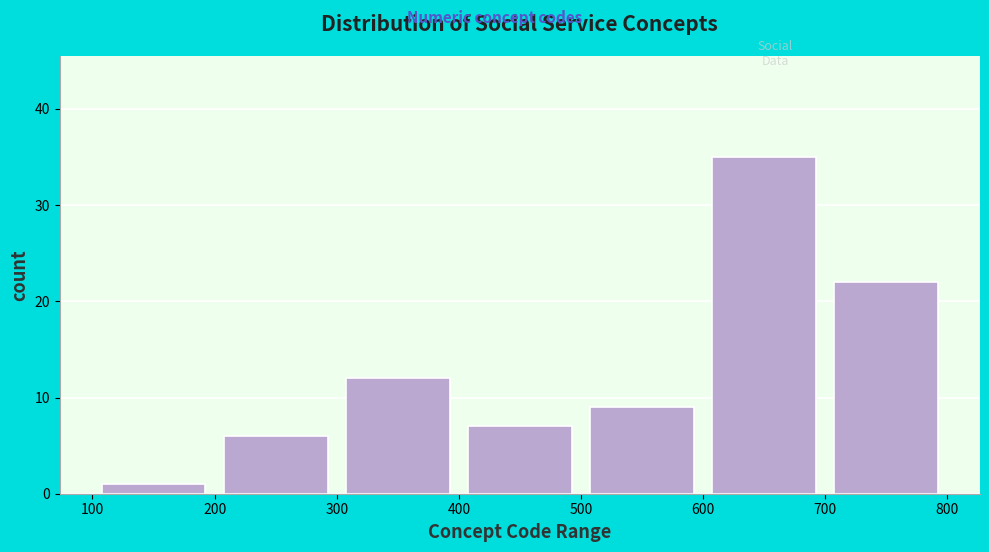

Reading left to right, list every bar in this chart as the range it spans on the x-axis followed by its height. The values are not printed on the chart, so give them approximately, as read against the axis.

100 to 200: 1
200 to 300: 6
300 to 400: 12
400 to 500: 7
500 to 600: 9
600 to 700: 35
700 to 800: 22